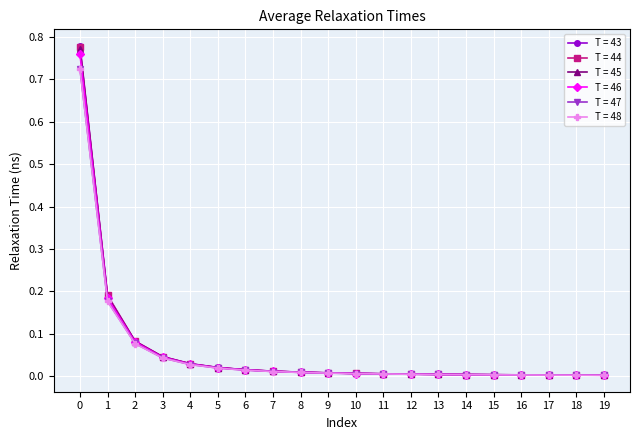

The value of T = 44 at 11 is 0.0. True or false?

True